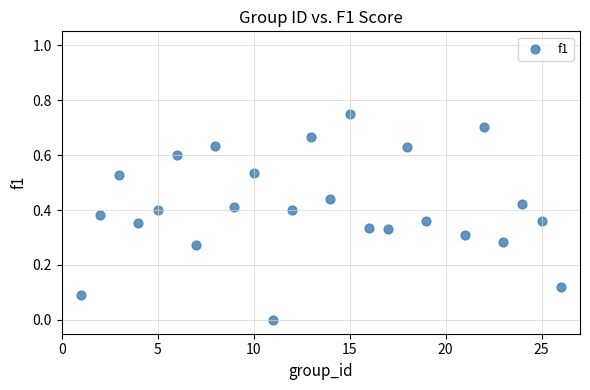

What is the range of X values (max minus min)?

25.0